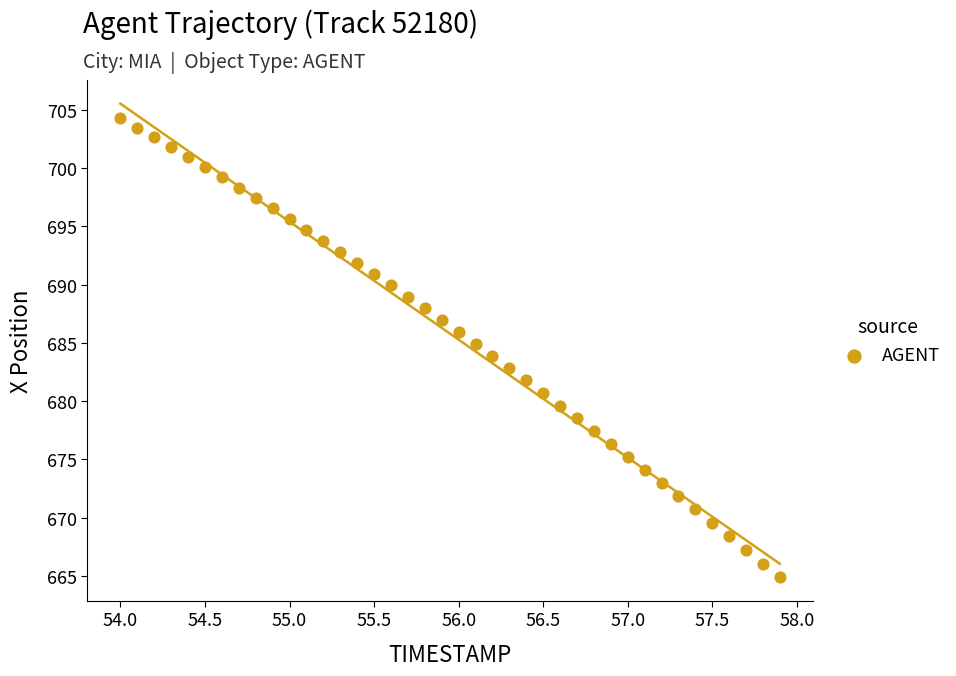

What is the range of Y values (max minus min)?

39.3